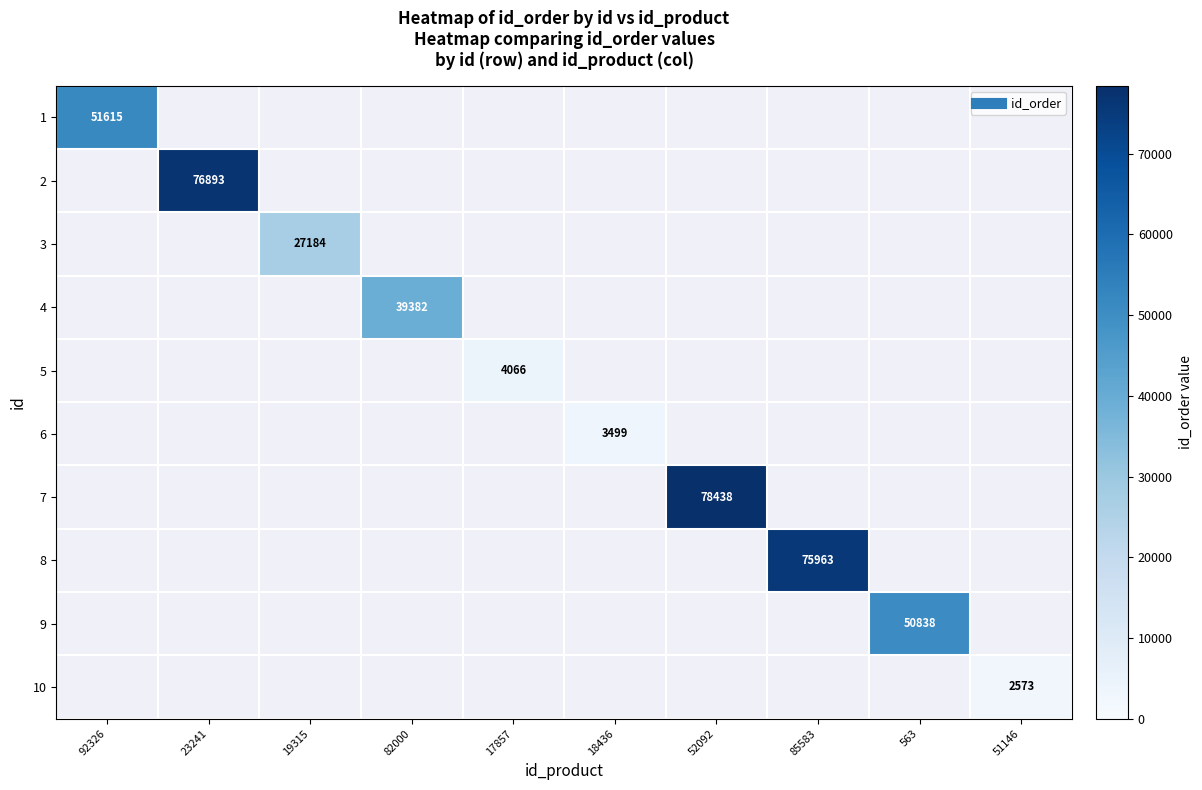

The 7 series shows 0 at 92326. True or false?

True